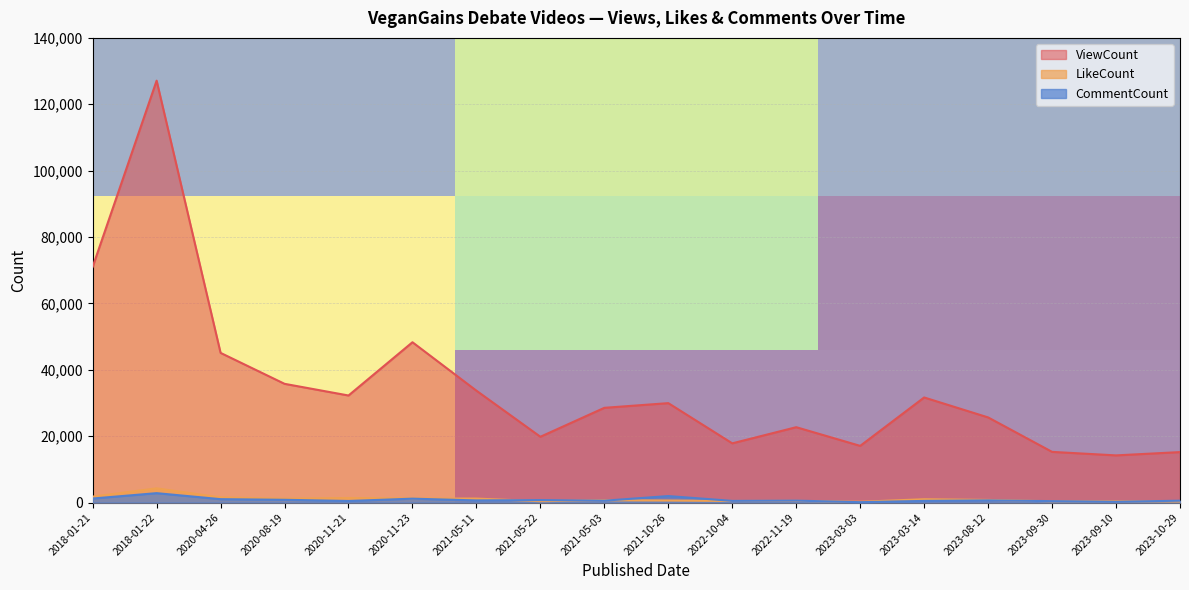

What position from the left is 2022-10-04?

11